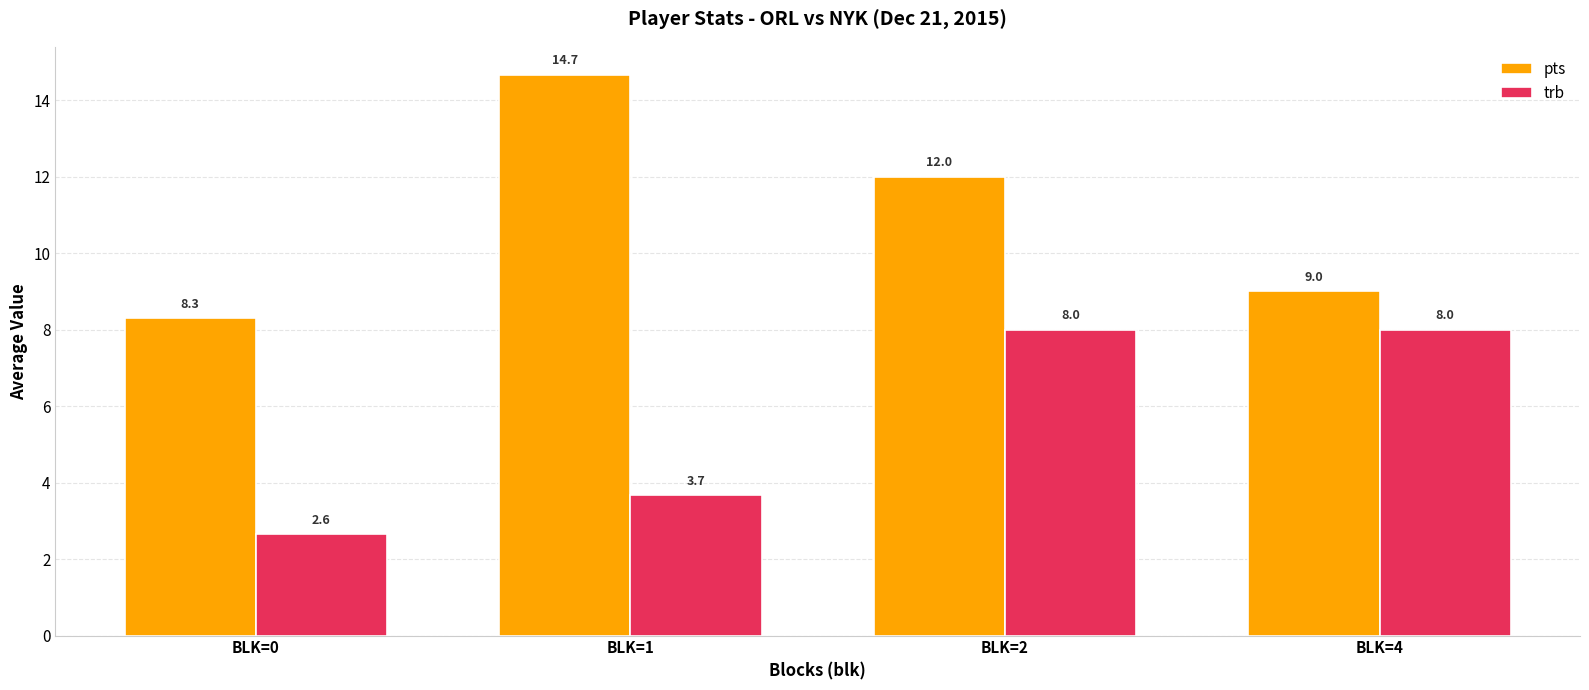

At which category is the sum across all series the highest?

BLK=2